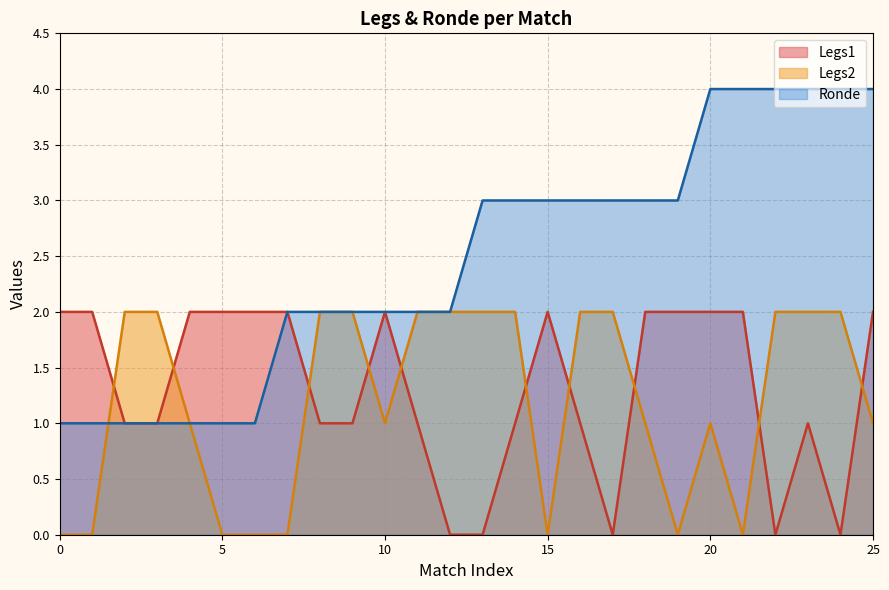

What is the greatest value displayed?

4